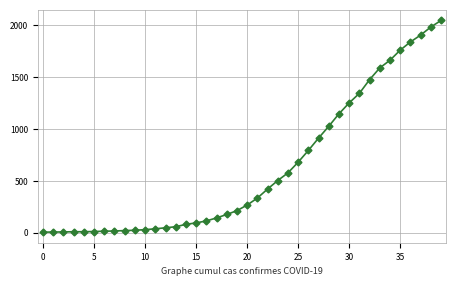

What is the value of the 37th point from the left?

1839